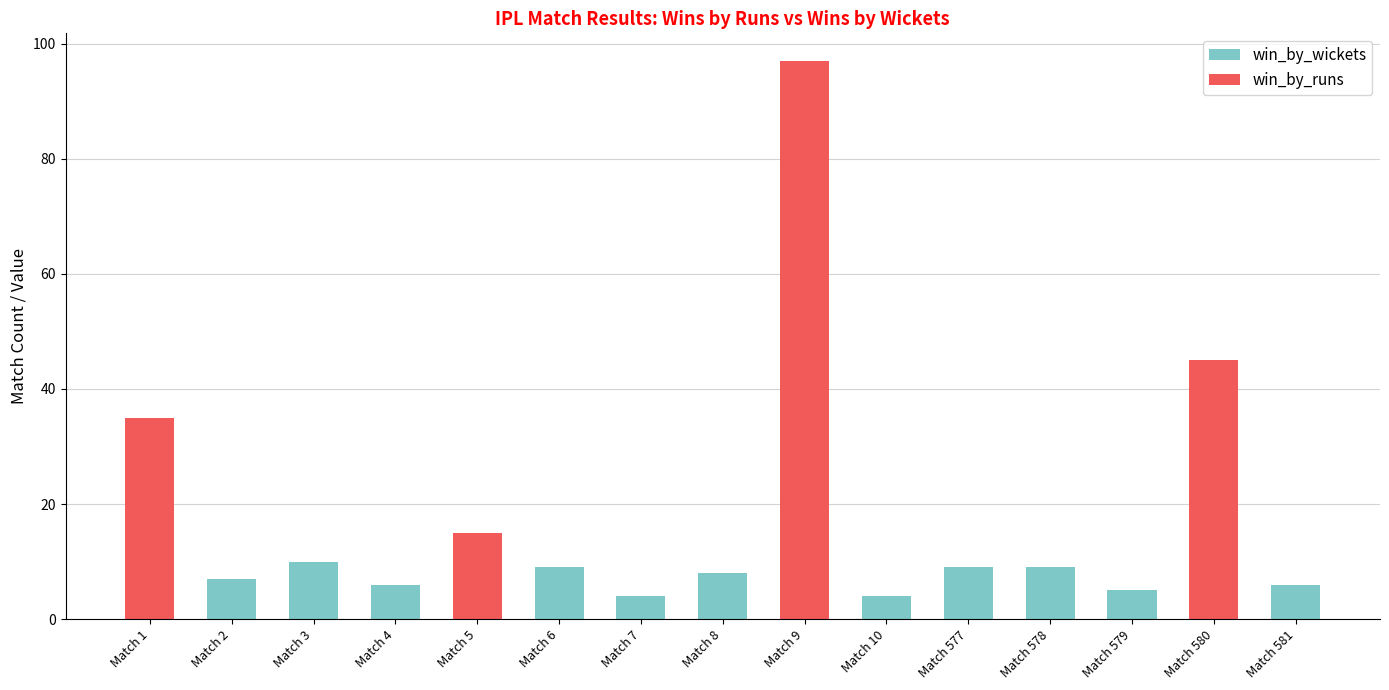

The win_by_wickets series shows 0 at Match 9. True or false?

True